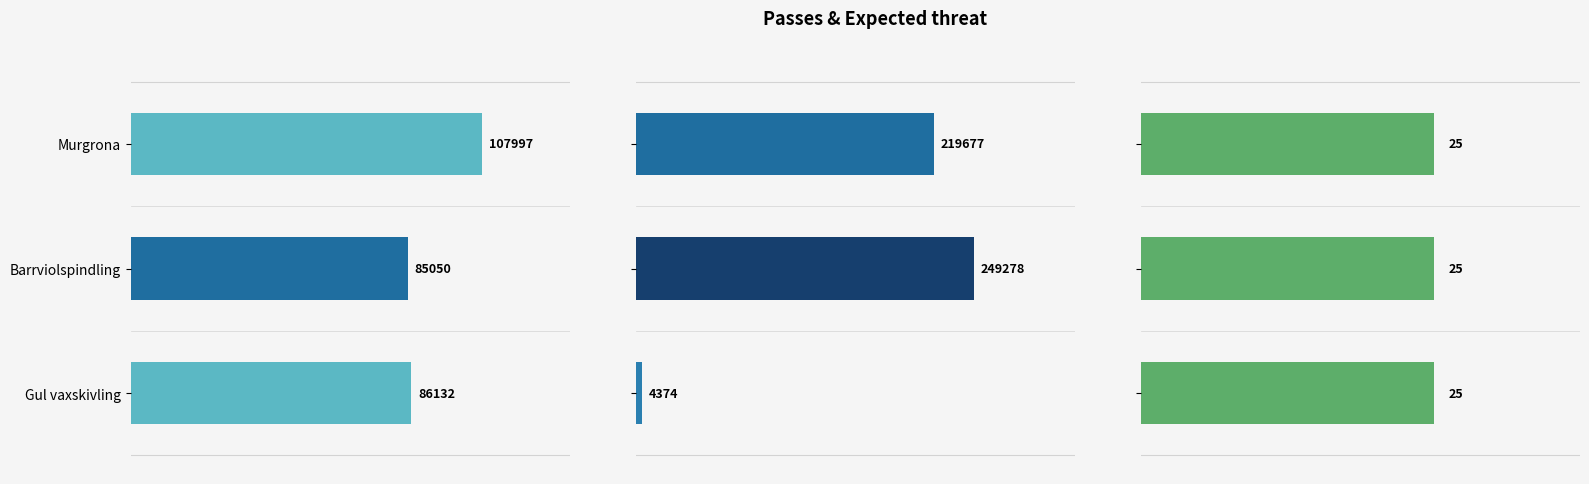

Count the number of categories in the chart.

3